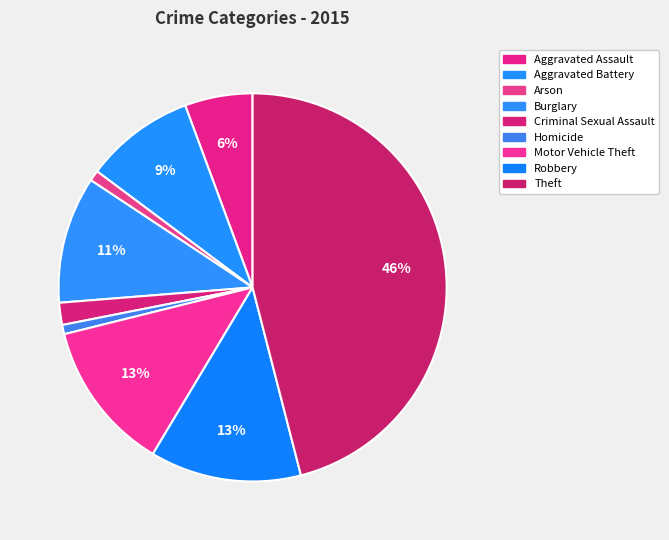

To the nearest percent, what portion does Motor Vehicle Theft represent?

13%